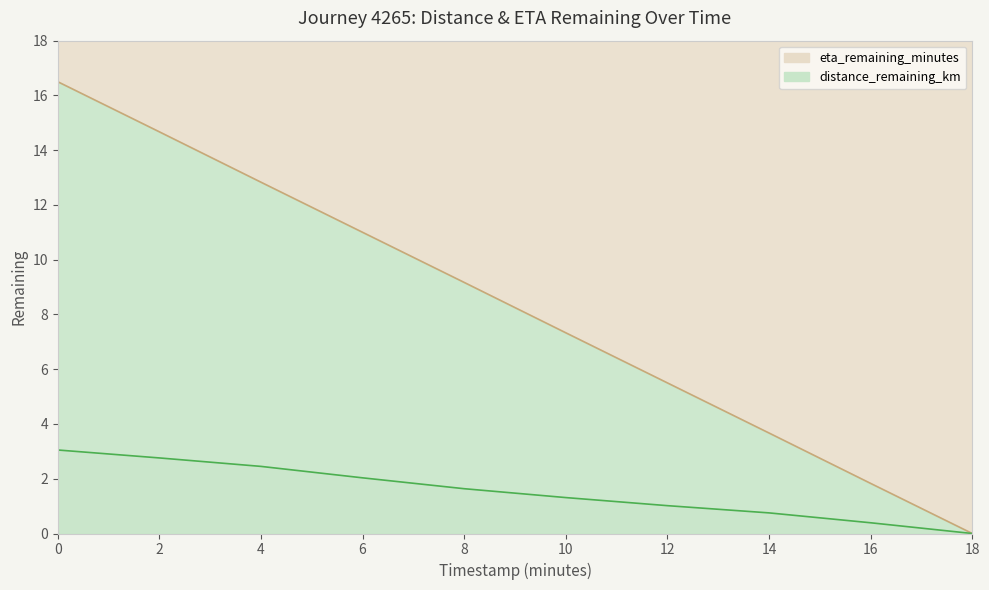

Is the value of eta_remaining_minutes at 4.0 greater than the value of distance_remaining_km at 4.0?

Yes